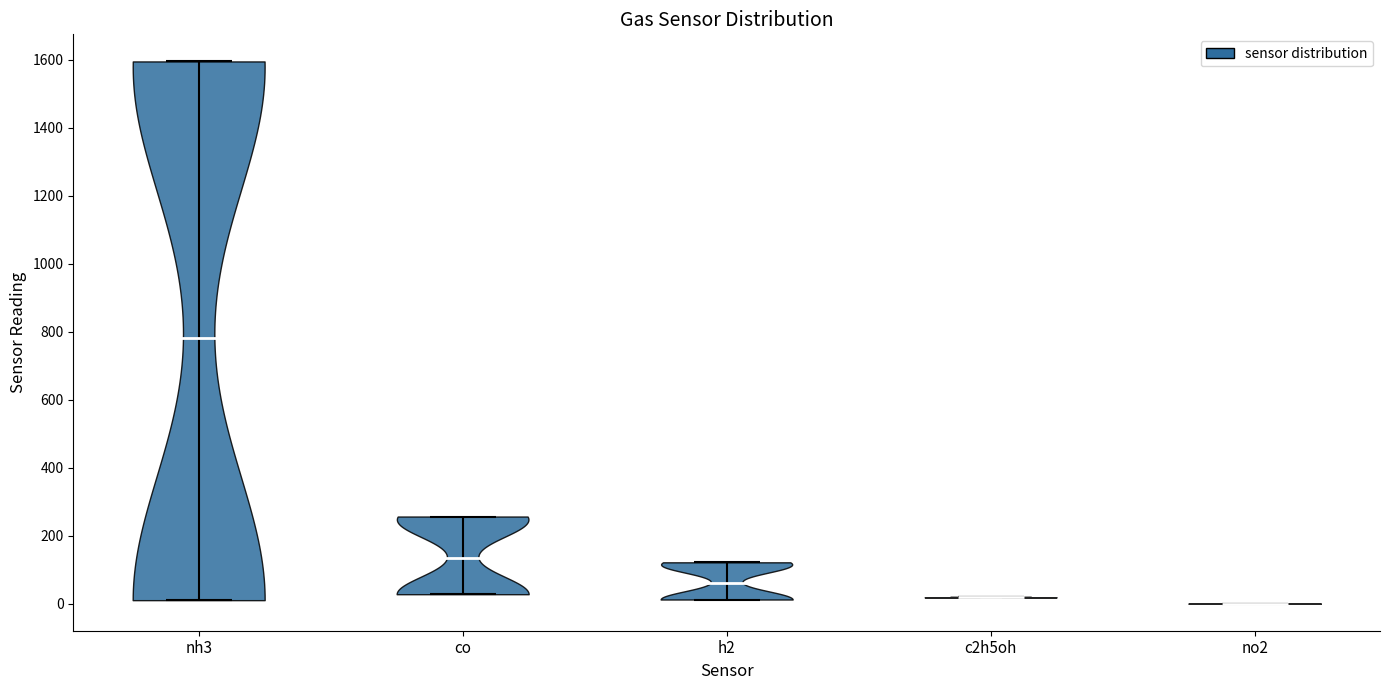

Where does the median line of the violin for no2 sit on the y-axis? The values are not printed on the chart, so give them approximately, as read against the axis.

0